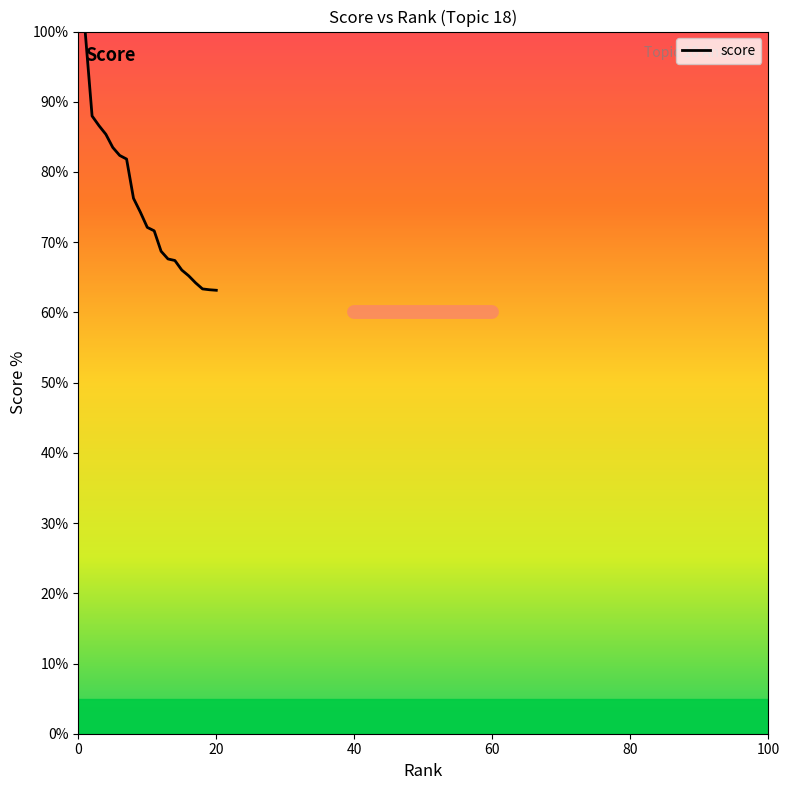

What is the maximum value shown in the chart?

100.0